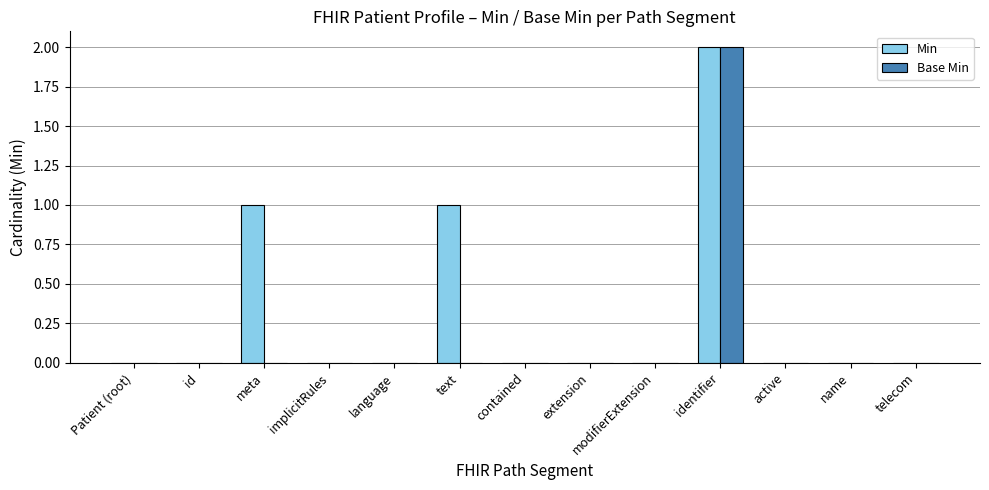

Reading left to right, extract all data points from this chart.

Min: Patient (root)=0	id=0	meta=1	implicitRules=0	language=0	text=1	contained=0	extension=0	modifierExtension=0	identifier=2	active=0	name=0	telecom=0
Base Min: Patient (root)=0	id=0	meta=0	implicitRules=0	language=0	text=0	contained=0	extension=0	modifierExtension=0	identifier=2	active=0	name=0	telecom=0